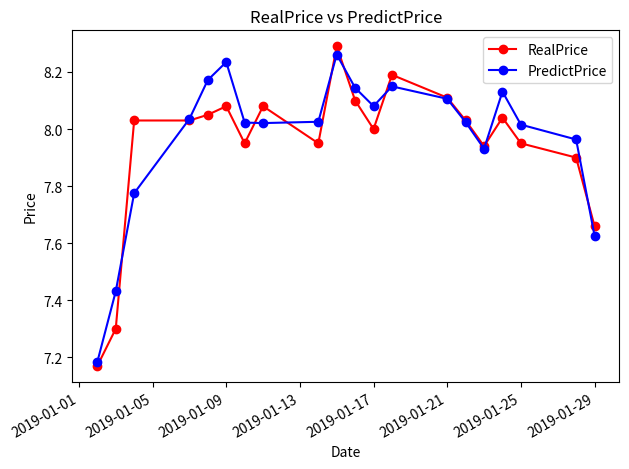

At how many categories does at least one series exceed 7?

20